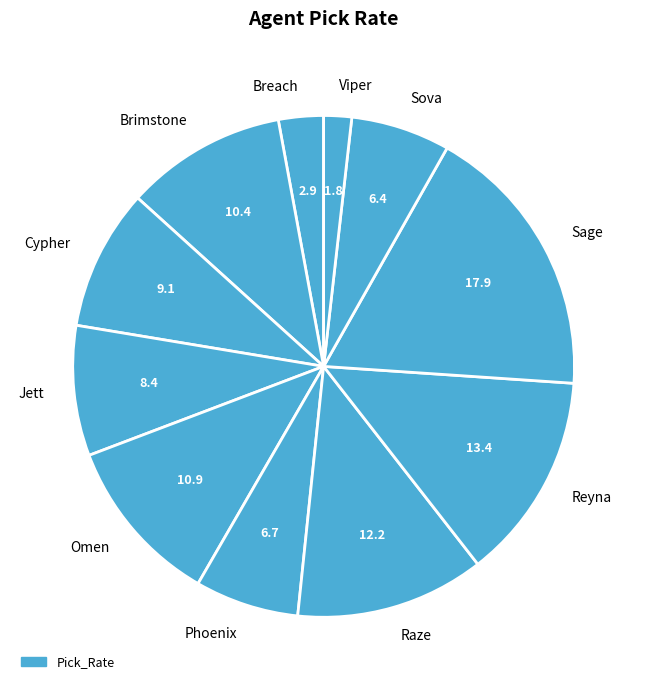

What is the ratio of the value at Omen to the value at Phoenix?

1.6